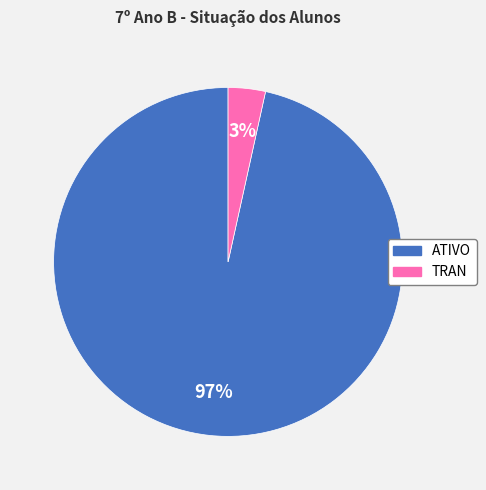

Does any single category account for the majority?

Yes